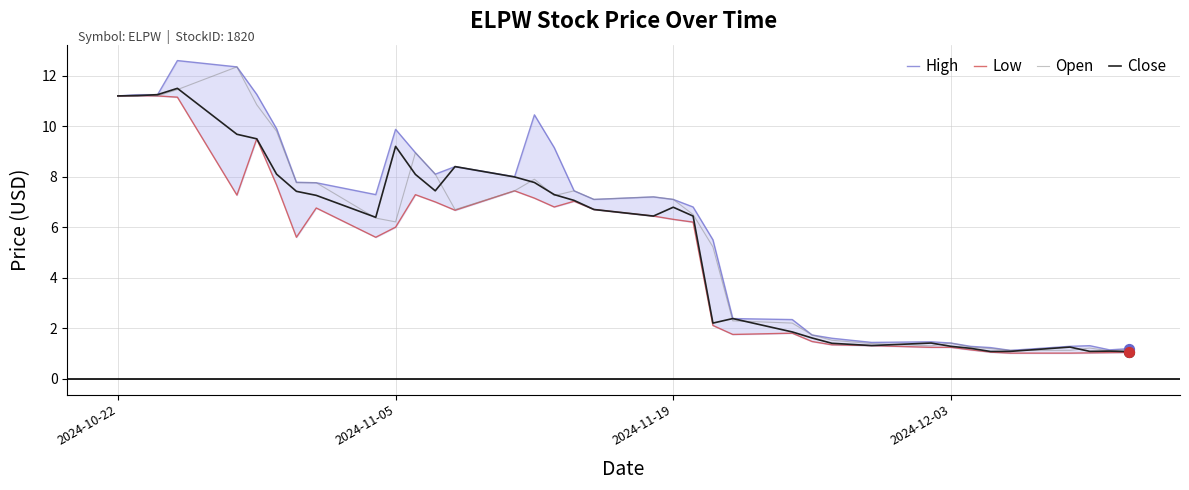

Which series reaches the minimum Y coordinate?

Low